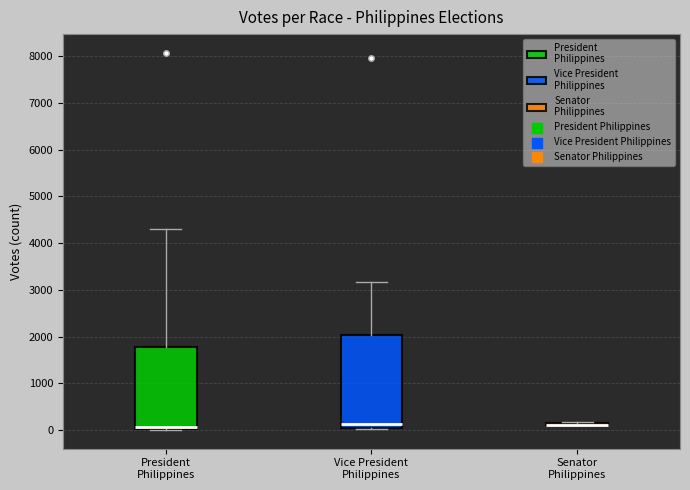

Where is the lower edge of the box for Vice President Philippines on the y-axis? The values are not printed on the chart, so give them approximately, as read against the axis.

0